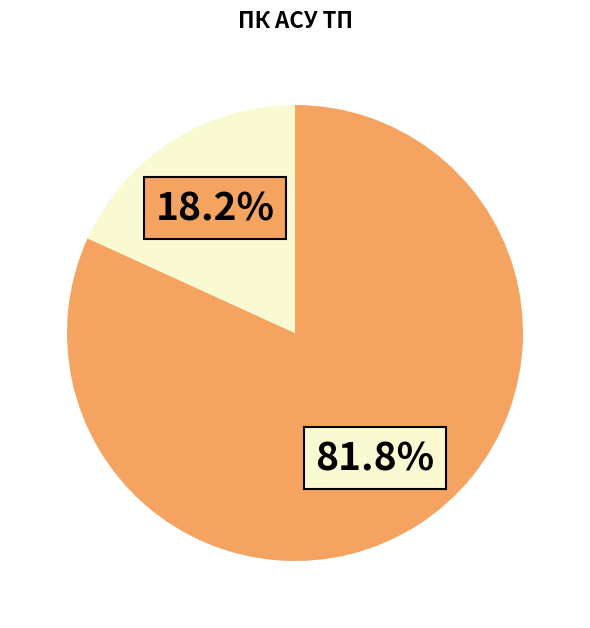

Is there any slice that represents more than half of the pie?

Yes